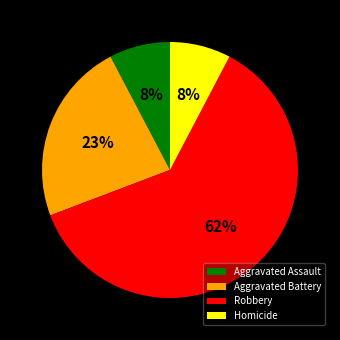

What percentage is the Aggravated Battery slice, to the nearest percent?

23%